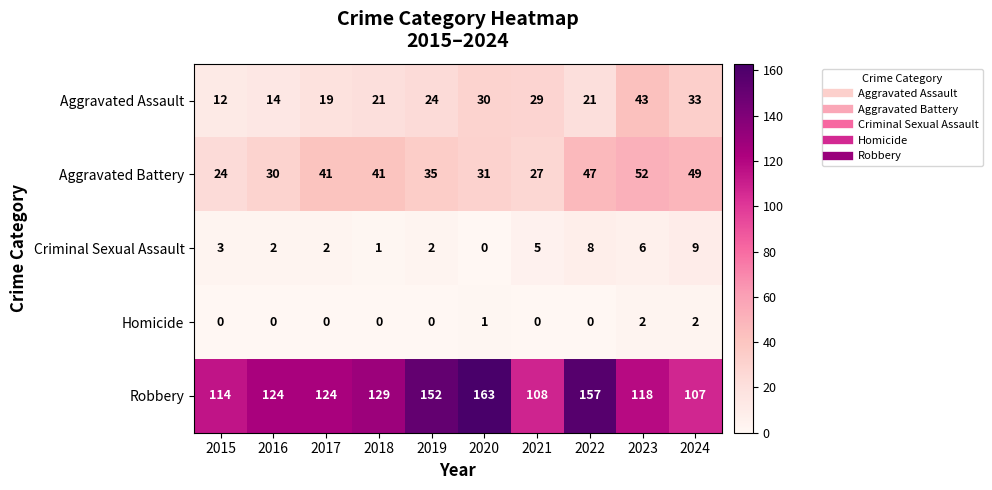

Which series has the widest spread of values?

Robbery